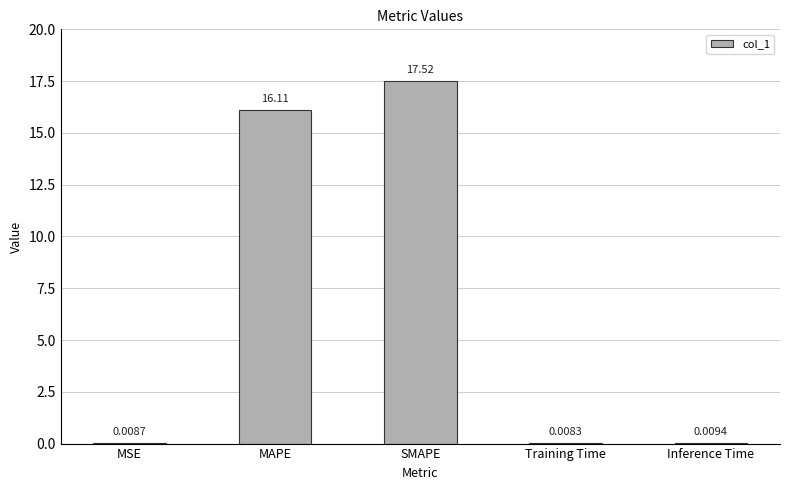

Between SMAPE and MAPE, which is larger?

SMAPE